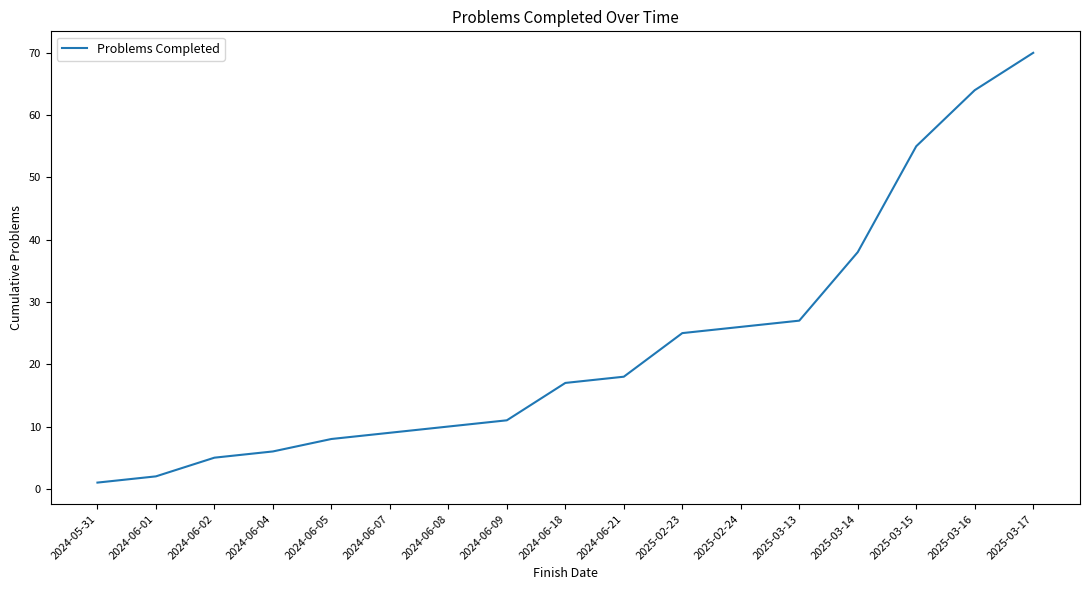

Reading right to left, list all the values displayed in this chart.

70	64	55	38	27	26	25	18	17	11	10	9	8	6	5	2	1